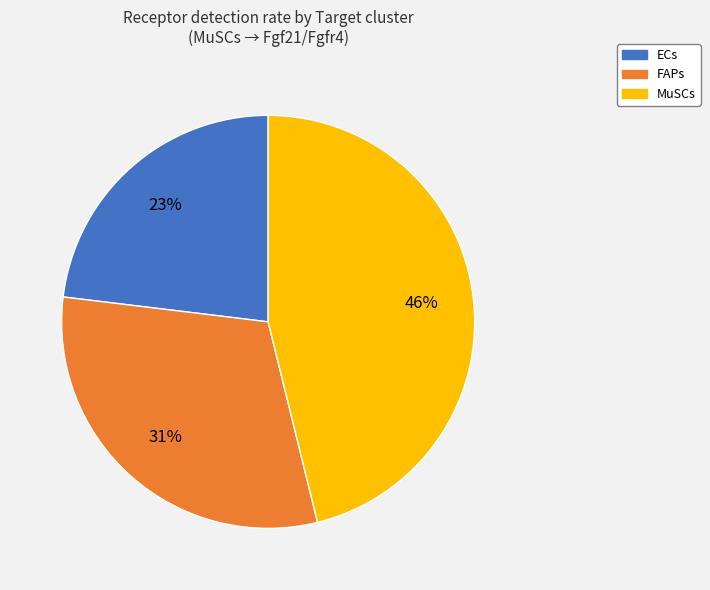

Is MuSCs the majority of the pie?

No